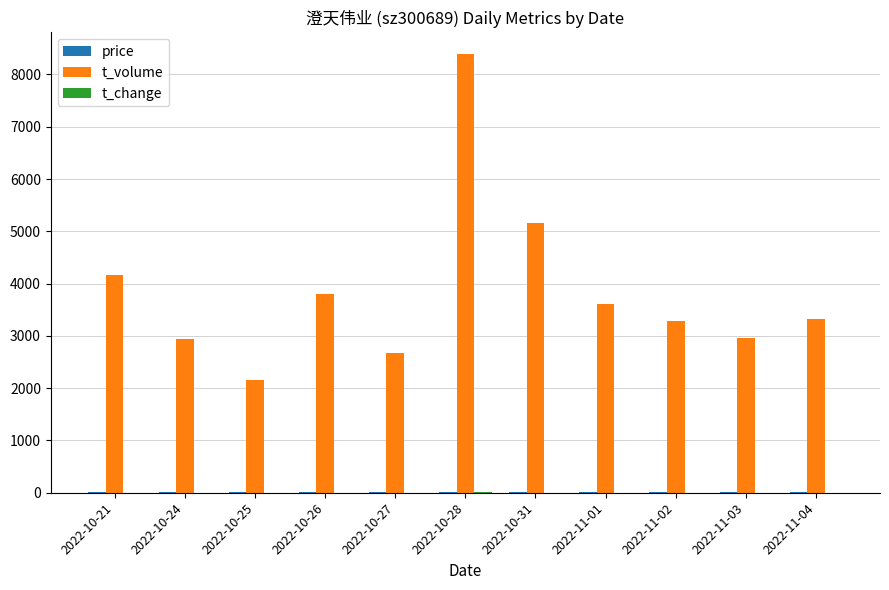

The value of t_volume at 2022-10-26 is 1741.2. True or false?

False